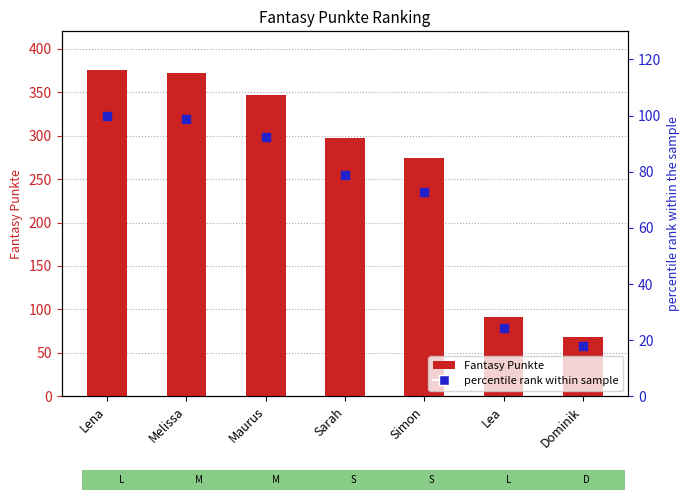

Which series reaches the minimum Y coordinate?

percentile rank within sample